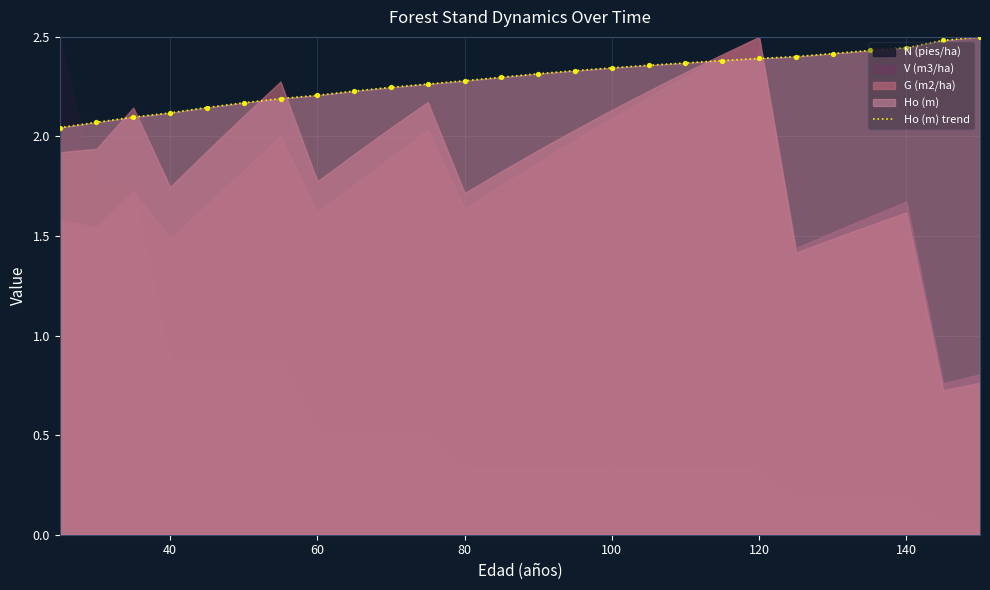

What is the maximum value for Ho (m) trend?

2.5